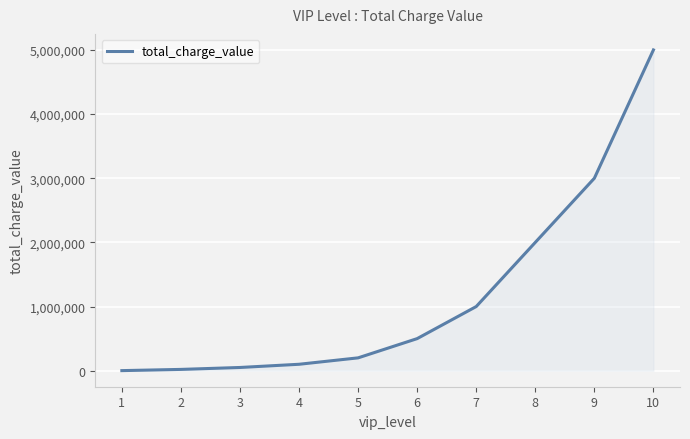

The value at 8 is 2000000. True or false?

True